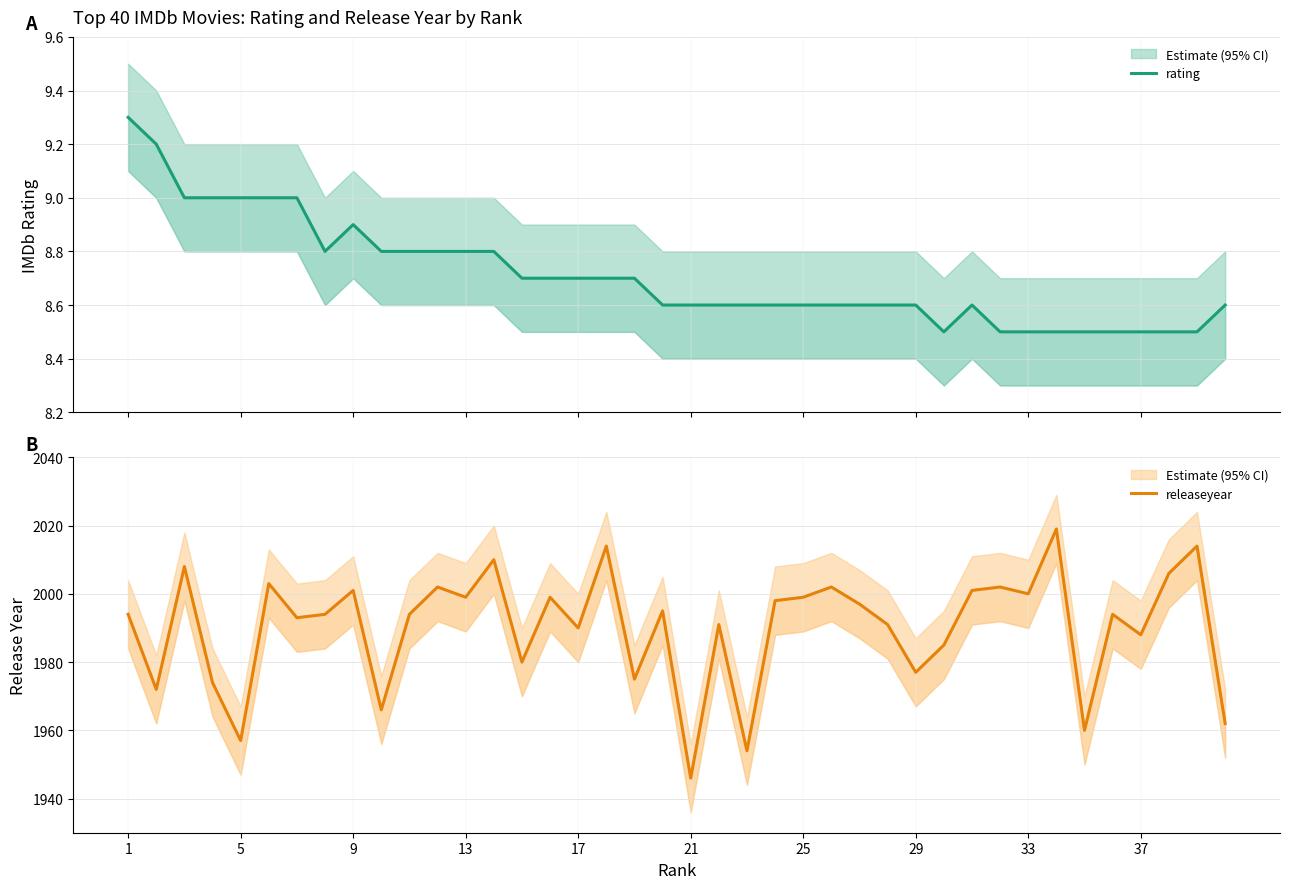

Between 17 and 5, which is larger?

5